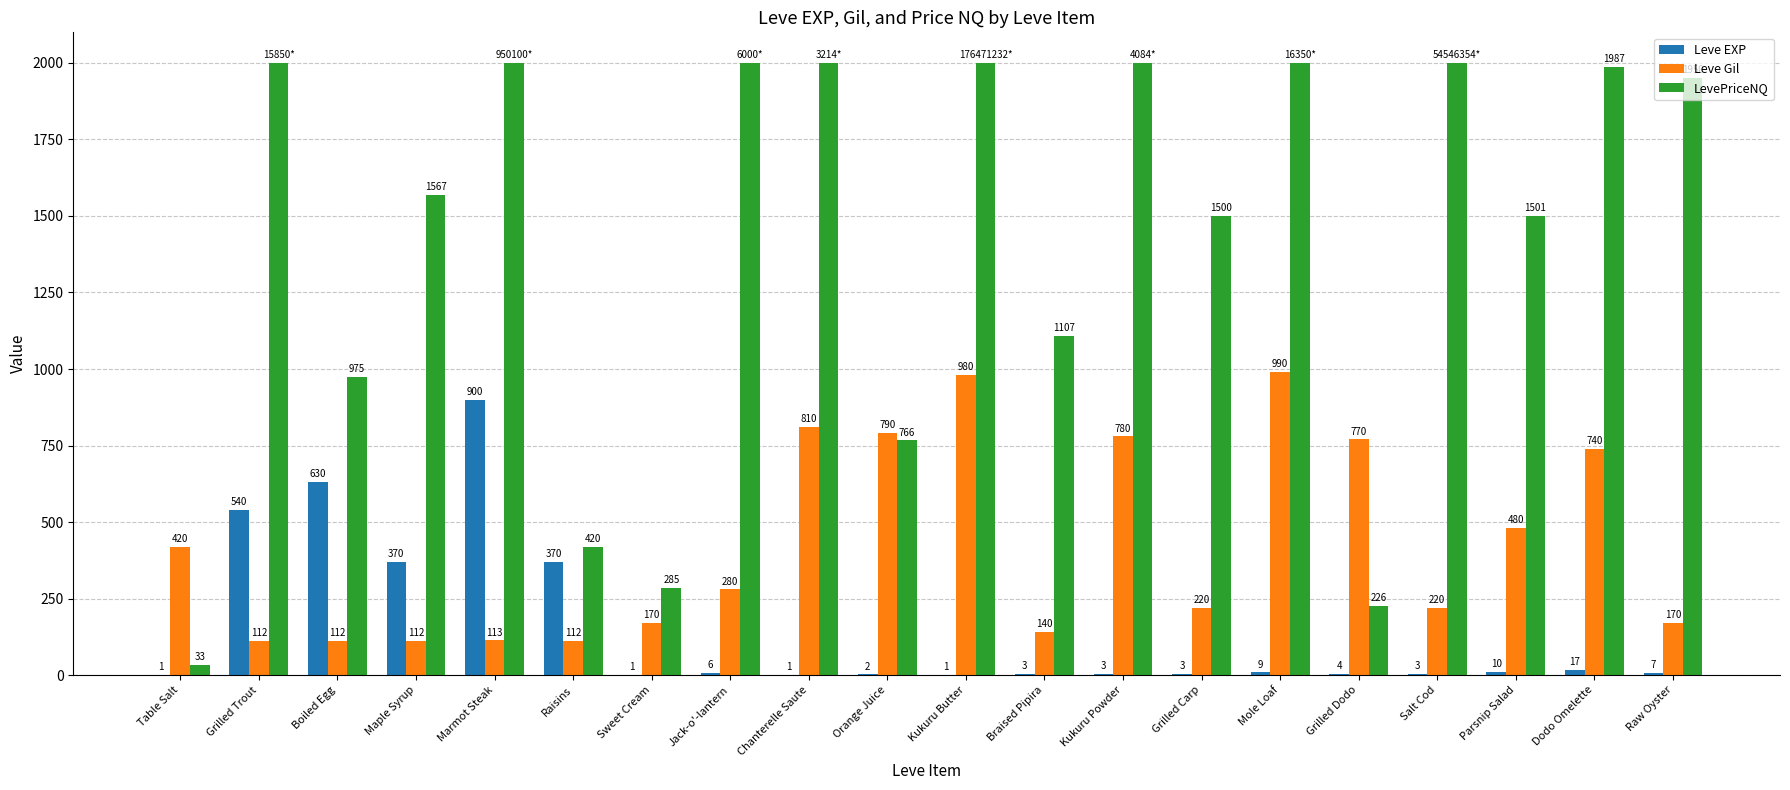

Which series changed the most between Table Salt and Grilled Carp?

LevePriceNQ